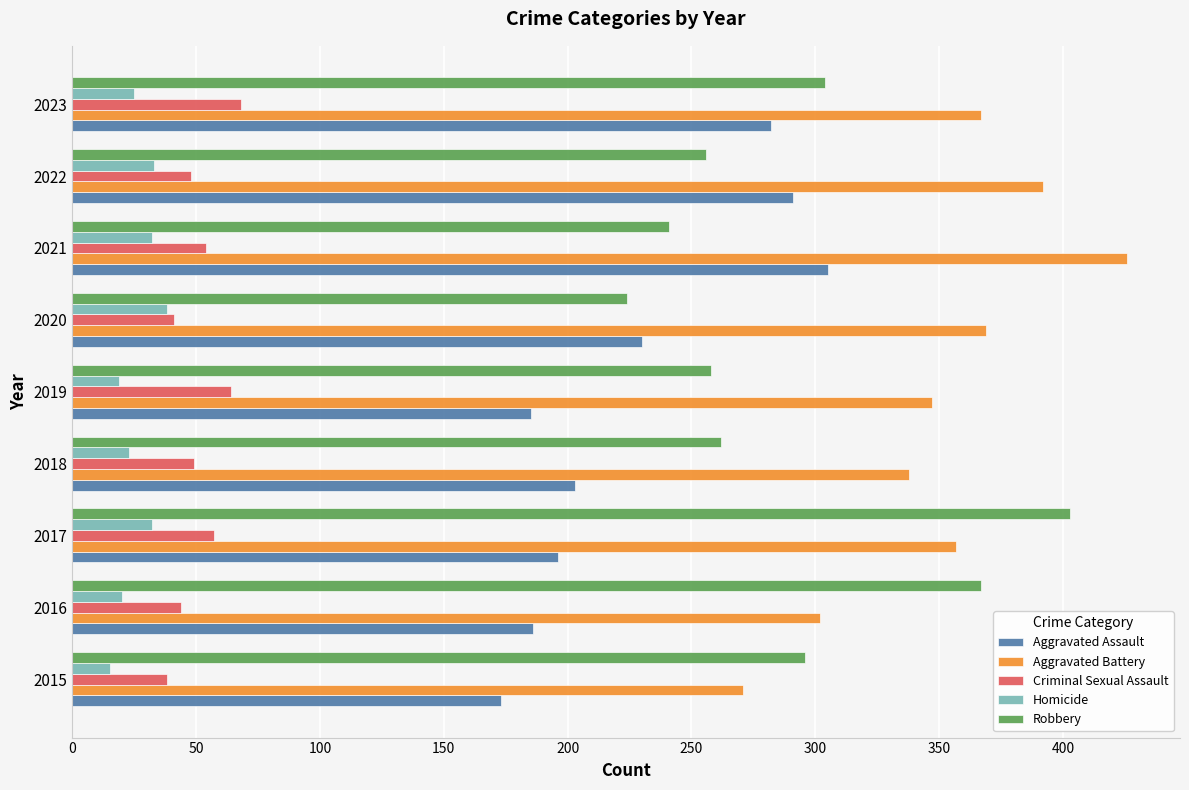

Is the value of Robbery at 2019 greater than the value of Homicide at 2018?

Yes